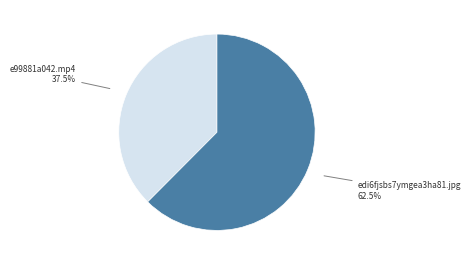

How many slices are in this pie chart?

2